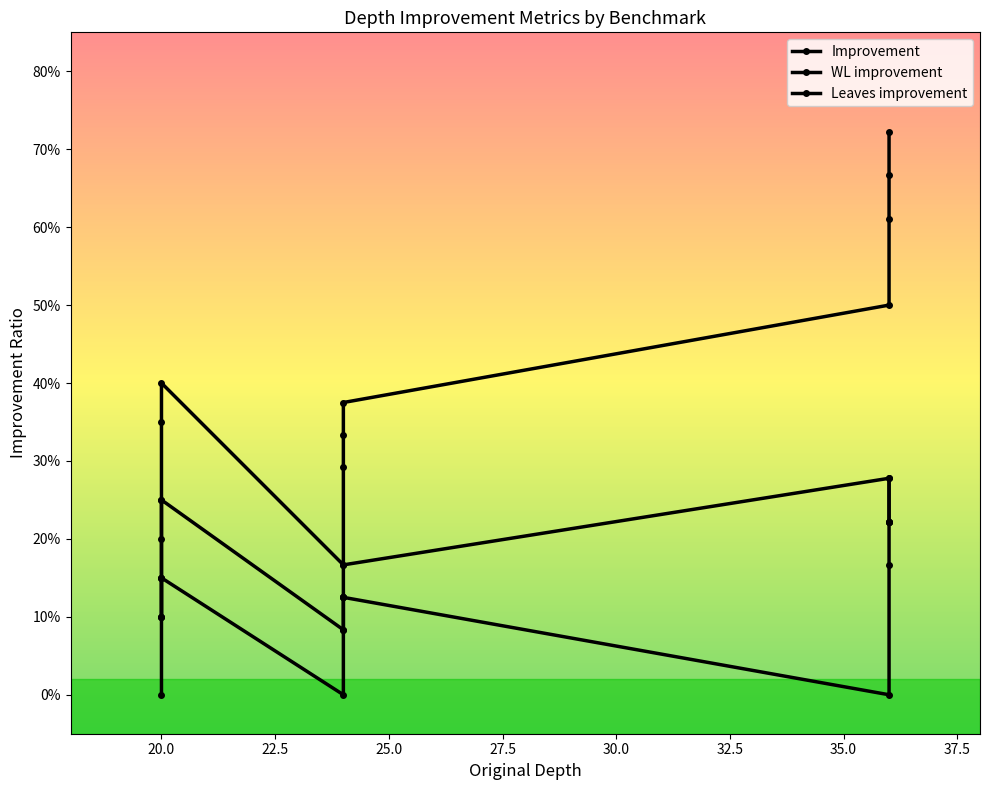

How many interior local valleys does the WL improvement series have?

2